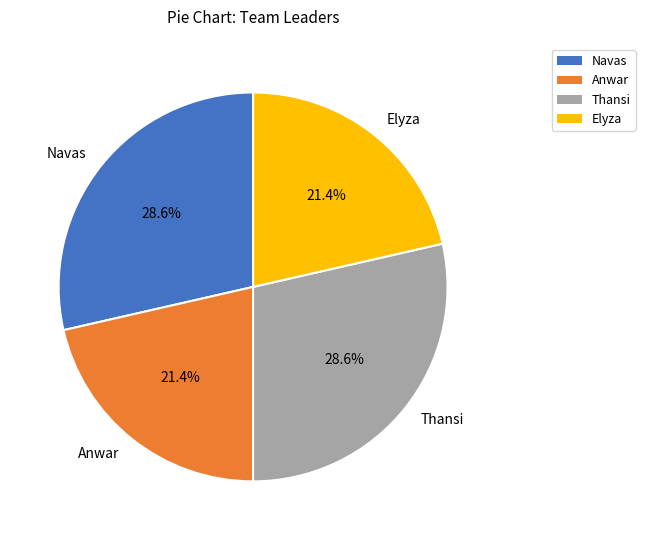

How many slices are in this pie chart?

4